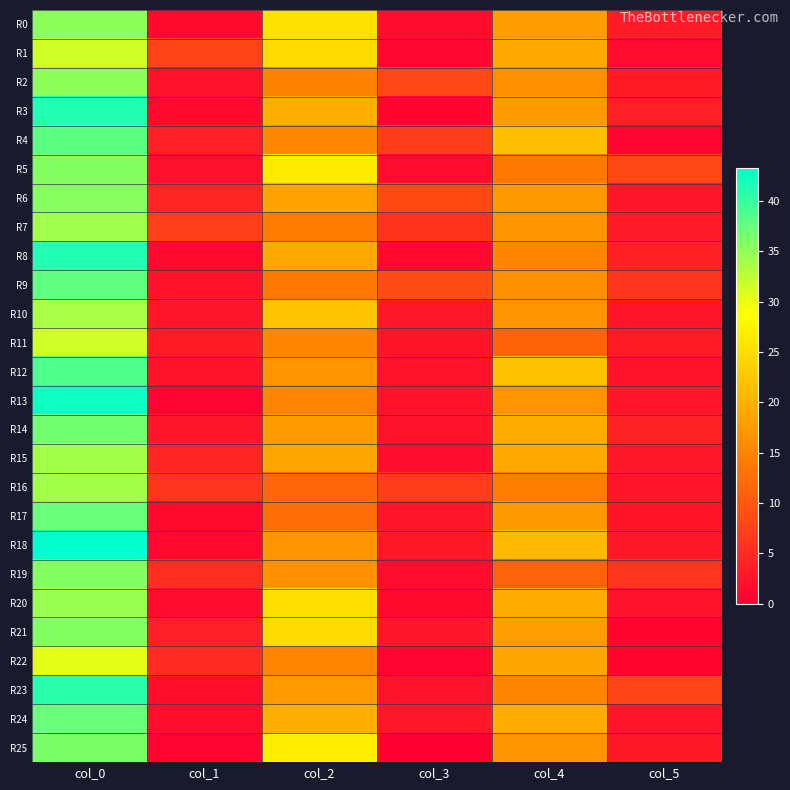

Reading left to right, list all the values displayed in this chart.

R0: col_0=35.2	col_1=1.3	col_2=25.5	col_3=1.5	col_4=17.8	col_5=3.2
R1: col_0=31.5	col_1=7.5	col_2=24.7	col_3=0.9	col_4=19.2	col_5=1.5
R2: col_0=35.2	col_1=2.3	col_2=14.8	col_3=8.2	col_4=16.2	col_5=3.3
R3: col_0=41.2	col_1=1.3	col_2=19.8	col_3=0.8	col_4=17.5	col_5=3.6
R4: col_0=38.0	col_1=3.6	col_2=15.5	col_3=7.0	col_4=21.5	col_5=0.5
R5: col_0=35.8	col_1=1.8	col_2=26.5	col_3=1.5	col_4=13.8	col_5=8.0
R6: col_0=35.5	col_1=4.3	col_2=18.5	col_3=8.4	col_4=17.2	col_5=2.6
R7: col_0=34.2	col_1=7.1	col_2=14.0	col_3=5.9	col_4=16.8	col_5=3.1
R8: col_0=41.2	col_1=1.3	col_2=19.0	col_3=1.2	col_4=15.2	col_5=3.8
R9: col_0=37.8	col_1=2.0	col_2=13.8	col_3=8.5	col_4=16.5	col_5=6.2
R10: col_0=33.8	col_1=2.6	col_2=22.2	col_3=2.9	col_4=16.8	col_5=2.6
R11: col_0=31.5	col_1=3.4	col_2=15.2	col_3=2.5	col_4=11.3	col_5=3.3
R12: col_0=38.8	col_1=2.2	col_2=16.7	col_3=2.4	col_4=21.7	col_5=2.0
R13: col_0=42.2	col_1=0.4	col_2=15.0	col_3=2.1	col_4=16.8	col_5=2.7
R14: col_0=36.8	col_1=2.6	col_2=17.5	col_3=2.3	col_4=19.5	col_5=3.9
R15: col_0=34.0	col_1=4.3	col_2=18.8	col_3=1.5	col_4=19.0	col_5=2.8
R16: col_0=34.0	col_1=6.2	col_2=11.5	col_3=7.1	col_4=14.3	col_5=2.6
R17: col_0=37.2	col_1=1.3	col_2=12.7	col_3=2.6	col_4=17.2	col_5=2.5
R18: col_0=43.2	col_1=1.1	col_2=17.0	col_3=2.9	col_4=21.0	col_5=2.7
R19: col_0=35.8	col_1=5.4	col_2=16.5	col_3=1.5	col_4=11.0	col_5=6.2
R20: col_0=34.5	col_1=1.5	col_2=25.2	col_3=1.3	col_4=19.5	col_5=2.1
R21: col_0=35.7	col_1=3.7	col_2=25.0	col_3=2.5	col_4=18.0	col_5=0.8
R22: col_0=30.3	col_1=4.8	col_2=15.3	col_3=0.5	col_4=18.8	col_5=0.8
R23: col_0=40.8	col_1=1.6	col_2=17.5	col_3=2.2	col_4=15.0	col_5=7.6
R24: col_0=37.2	col_1=1.6	col_2=19.8	col_3=2.9	col_4=19.5	col_5=2.6
R25: col_0=36.2	col_1=0.4	col_2=27.0	col_3=0.0	col_4=16.8	col_5=3.0